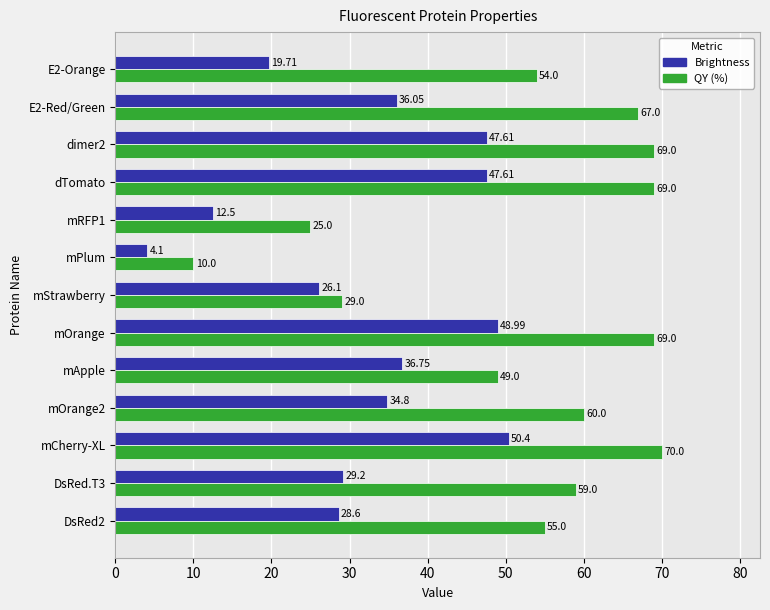

Where is Brightness nearest to the value 27?

mStrawberry